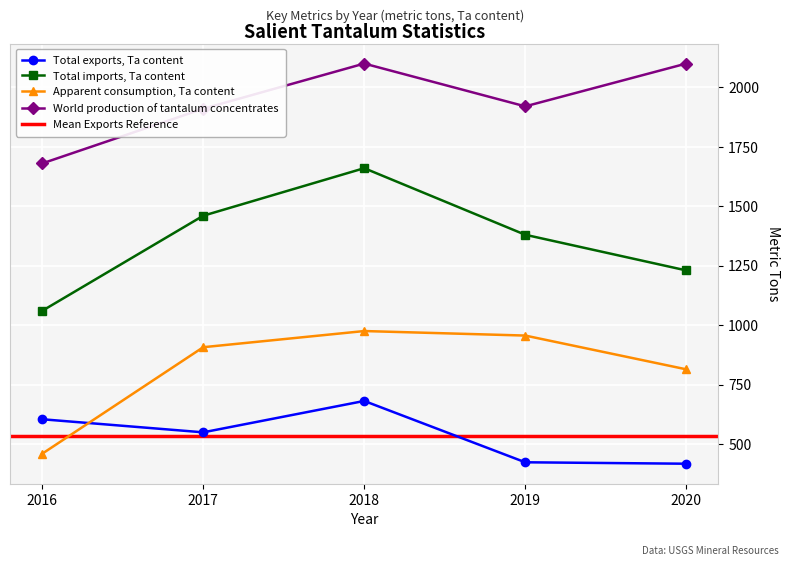

Which category has the lowest value in the Apparent consumption, Ta content series?

2016